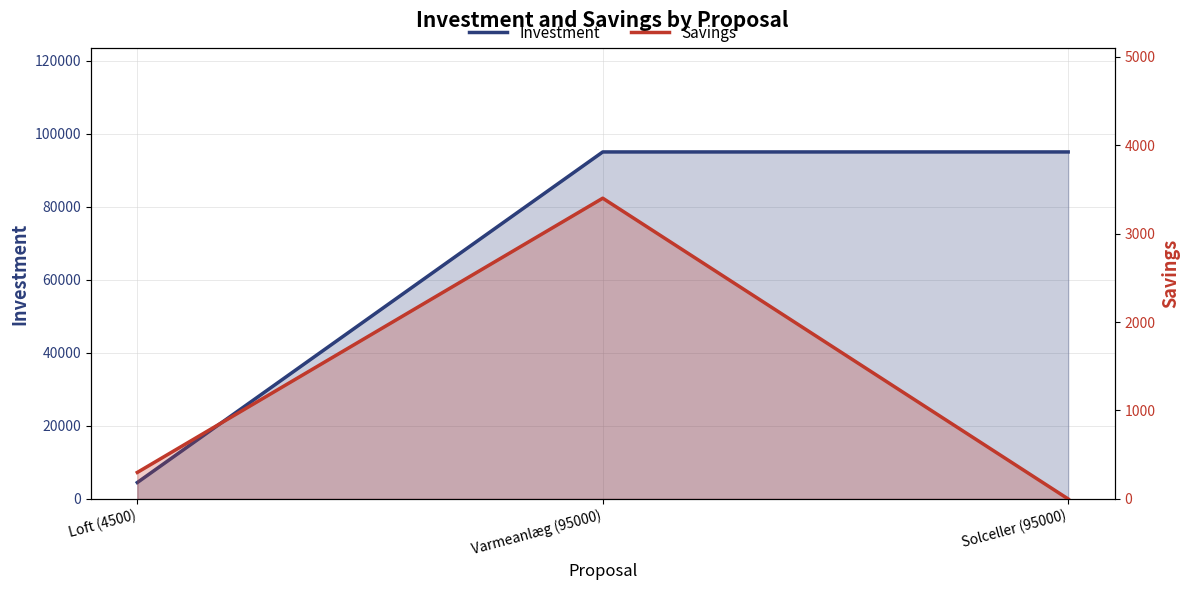

Which series changed the most between Varmeanlæg (95000) and Solceller (95000)?

Savings